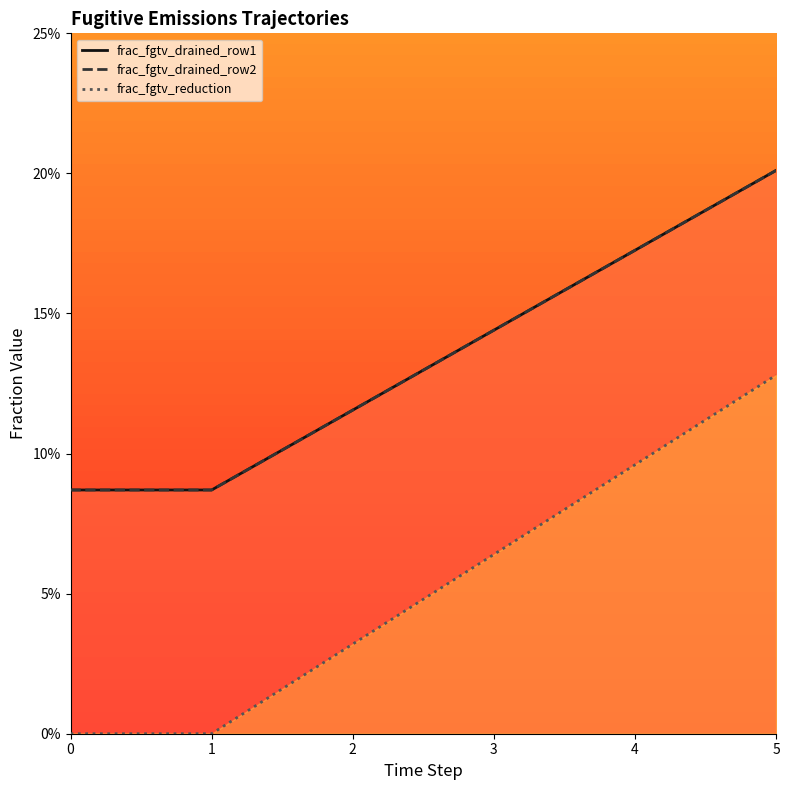

At which category does the chart reach its peak across all series?

5